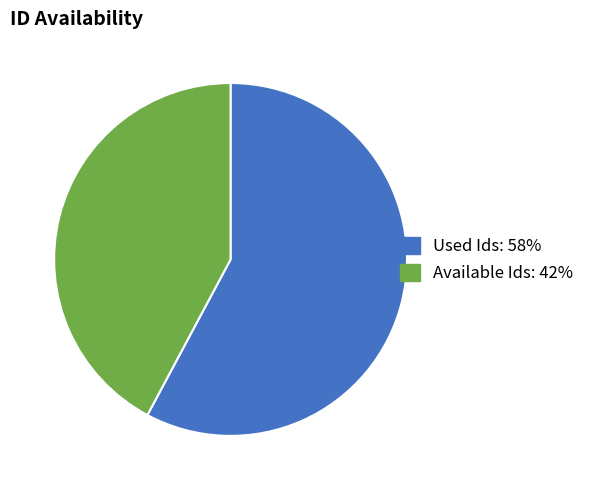

Do Used Ids: 58% and Available Ids: 42% together represent more than half of the pie?

Yes